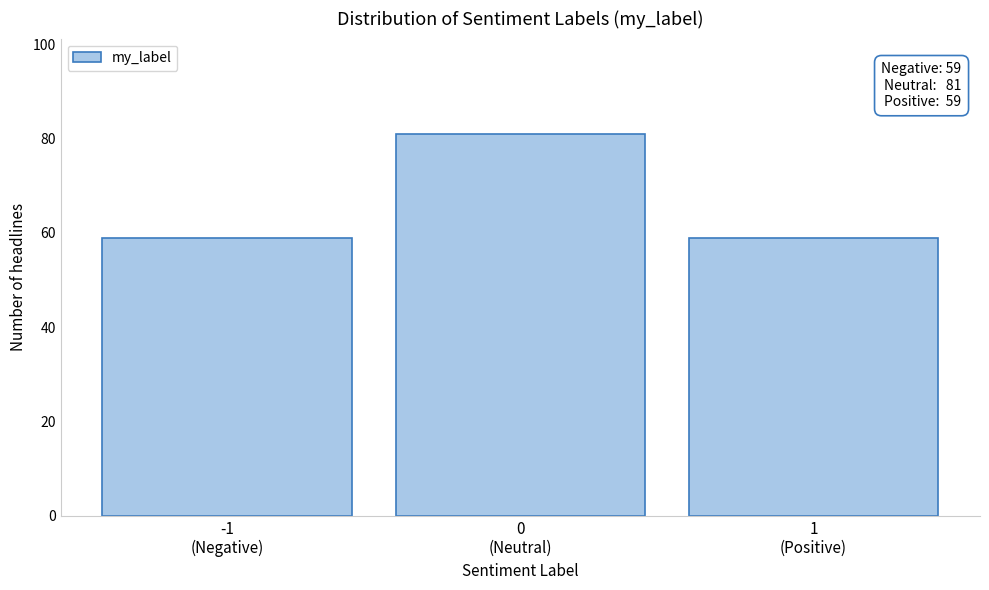

Reading left to right, extract all data points from this chart.

59	81	59